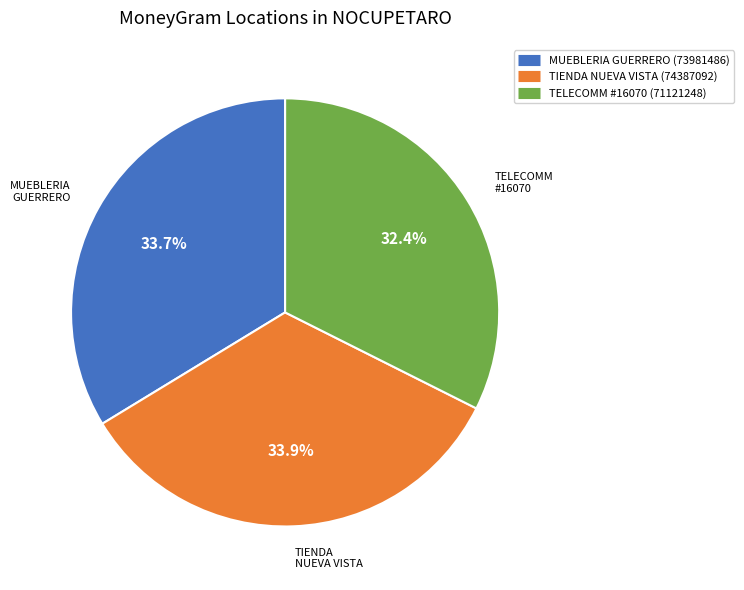

Is there a majority slice in this chart?

No